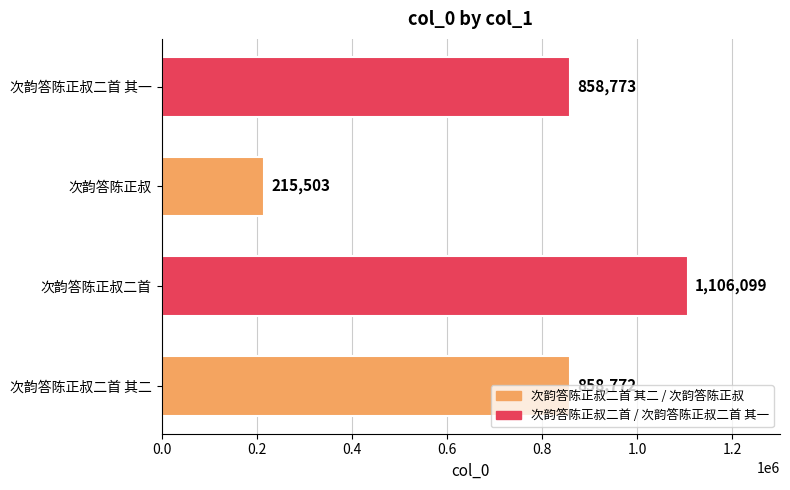

What is the sum of the values at 次韵答陈正叔二首 其一 and 次韵答陈正叔二首 其二?

1717545